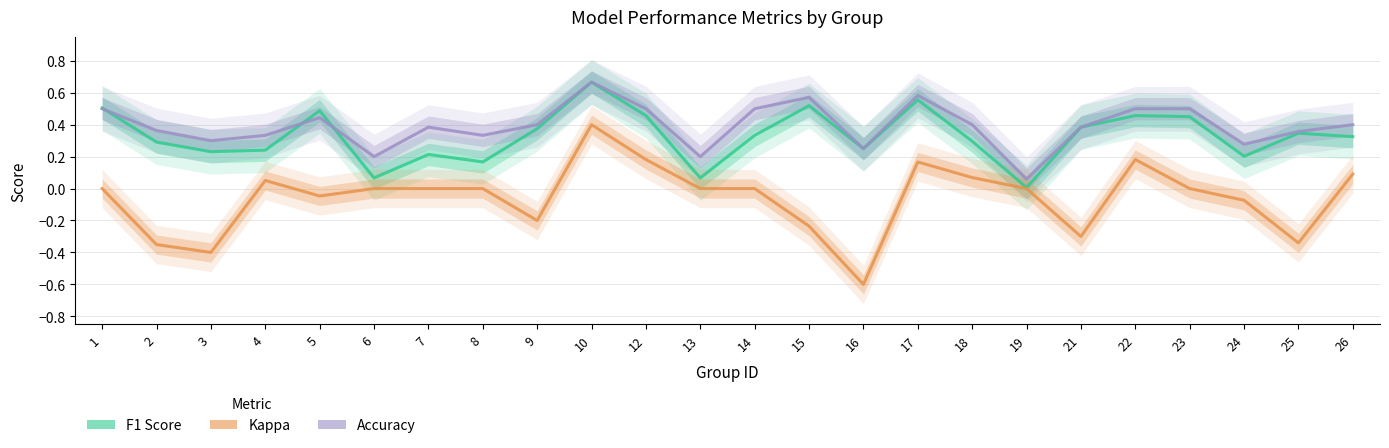

In kappa, how many points are lower than both neighbors (excluding endpoints)?

6